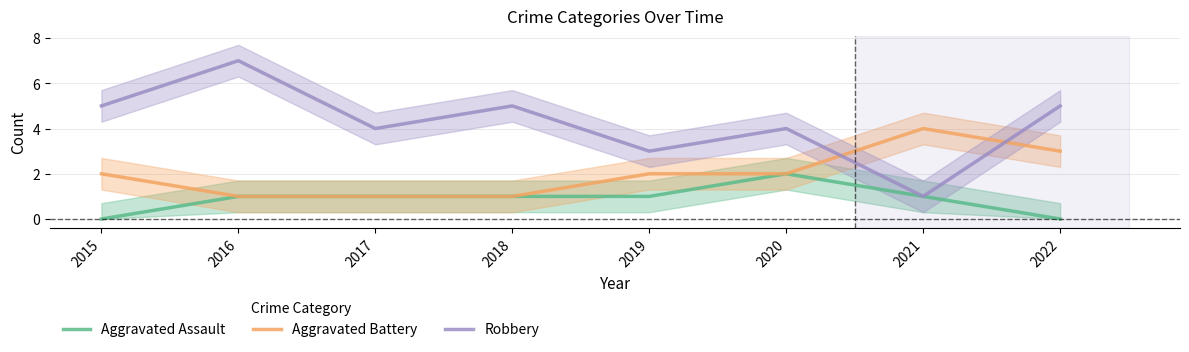

Reading left to right, transcribe all the data shown in this chart.

Aggravated Assault: 2015=0	2016=1	2017=1	2018=1	2019=1	2020=2	2021=1	2022=0
Aggravated Battery: 2015=2	2016=1	2017=1	2018=1	2019=2	2020=2	2021=4	2022=3
Robbery: 2015=5	2016=7	2017=4	2018=5	2019=3	2020=4	2021=1	2022=5